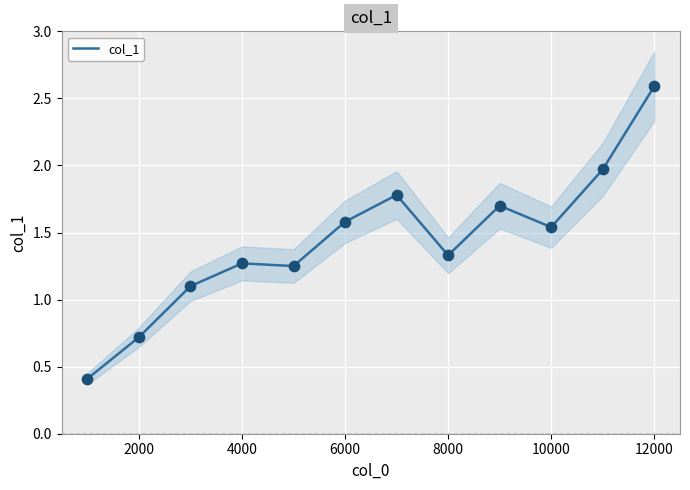

Which category has the highest value in the col_1 series?

12000